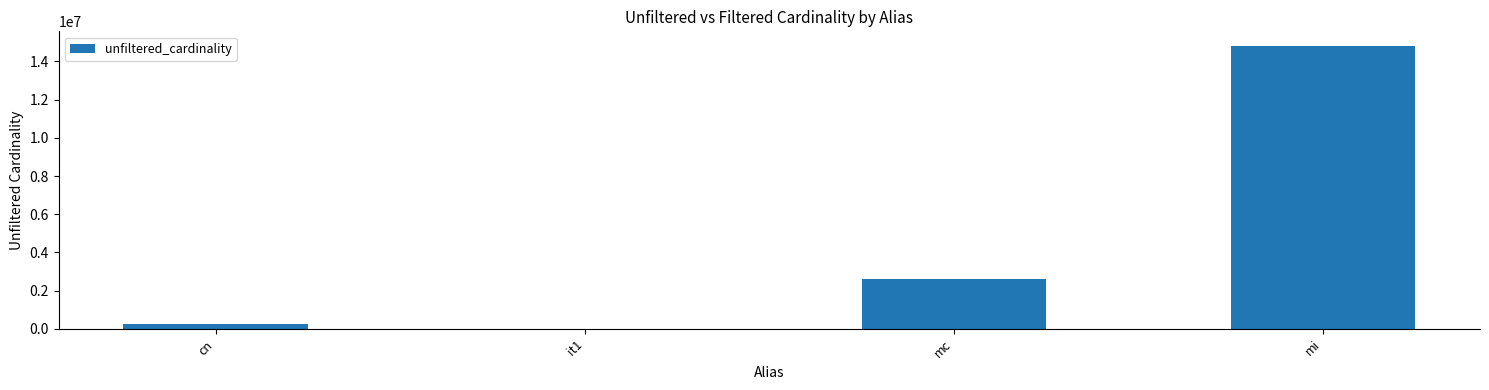

Between cn and it1, which is larger?

cn